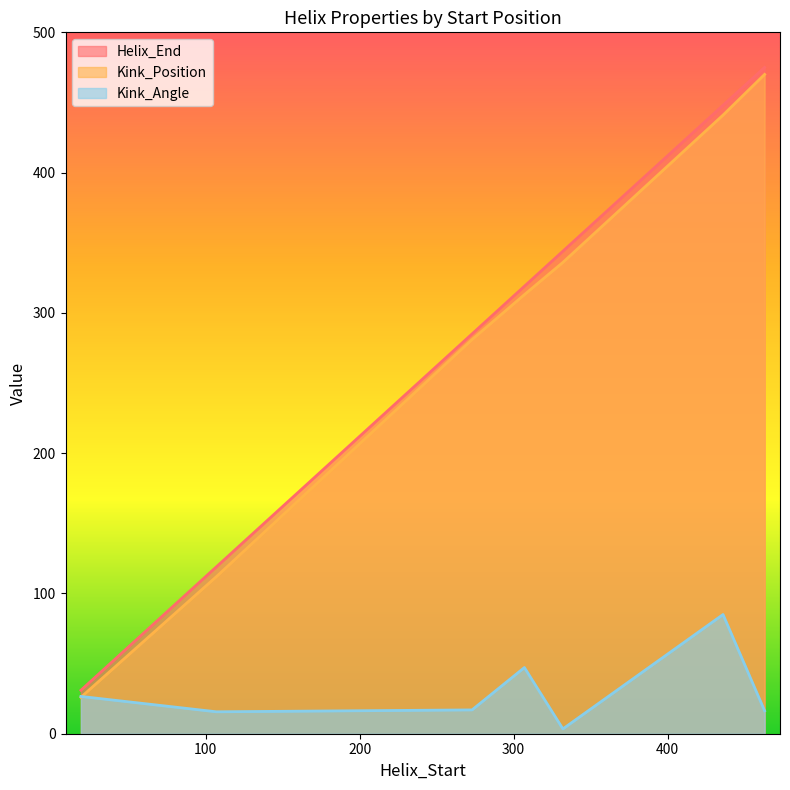

How many data points does each series have?

7